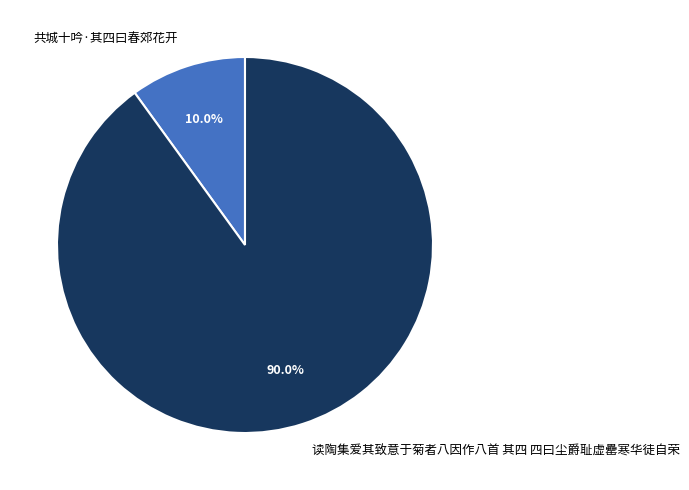

Rank the categories by value from highest to lowest.

读陶集爱其致意于菊者八因作八首 其四 四曰尘爵耻虚罍寒华徒自荣, 共城十吟·其四曰春郊花开